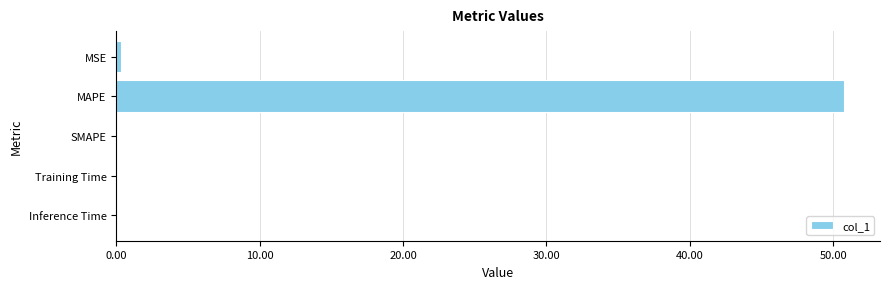

True or false: the data shows 0.0 at SMAPE.

True